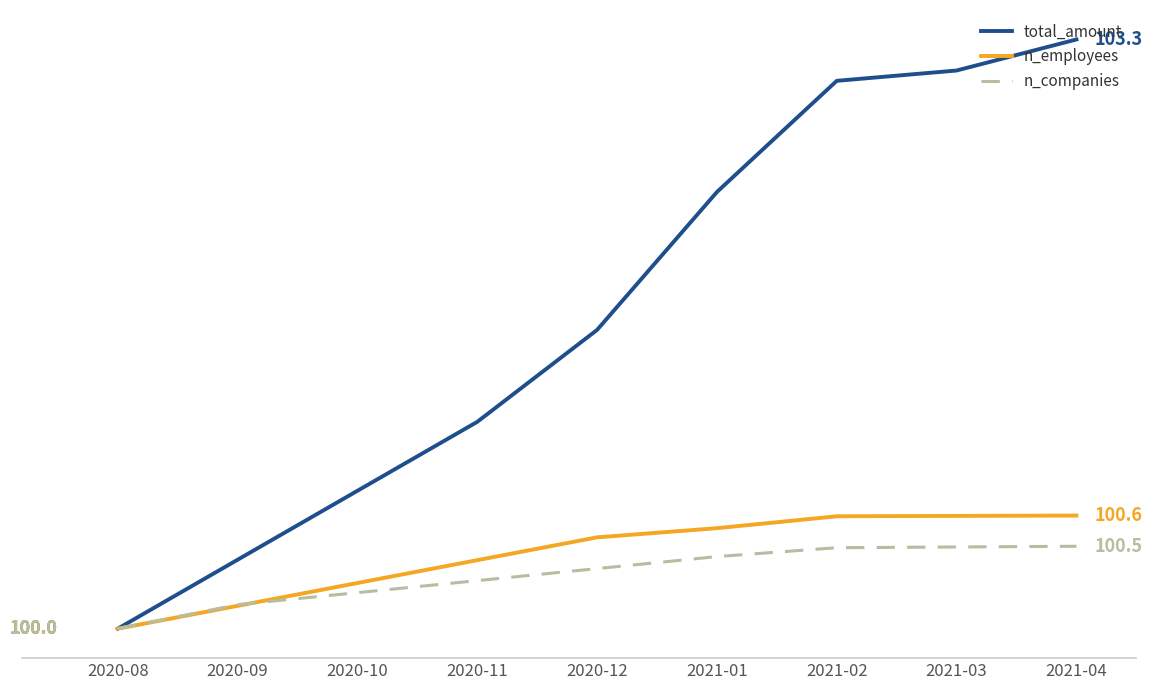

What is the difference between the maximum and minimum values in the n_employees series?

0.6